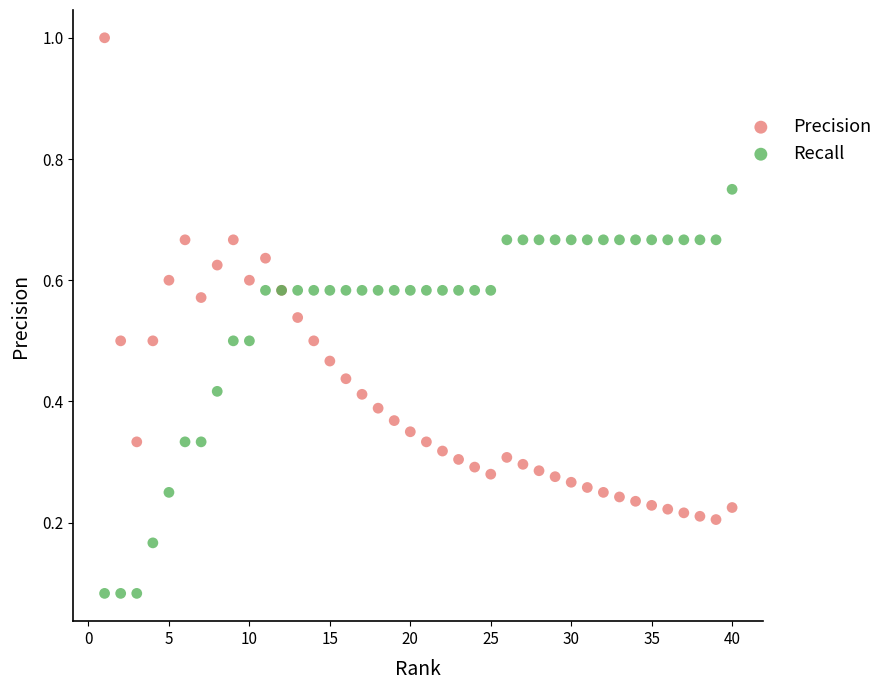

What are all the series names shown in the legend?

Precision, Recall